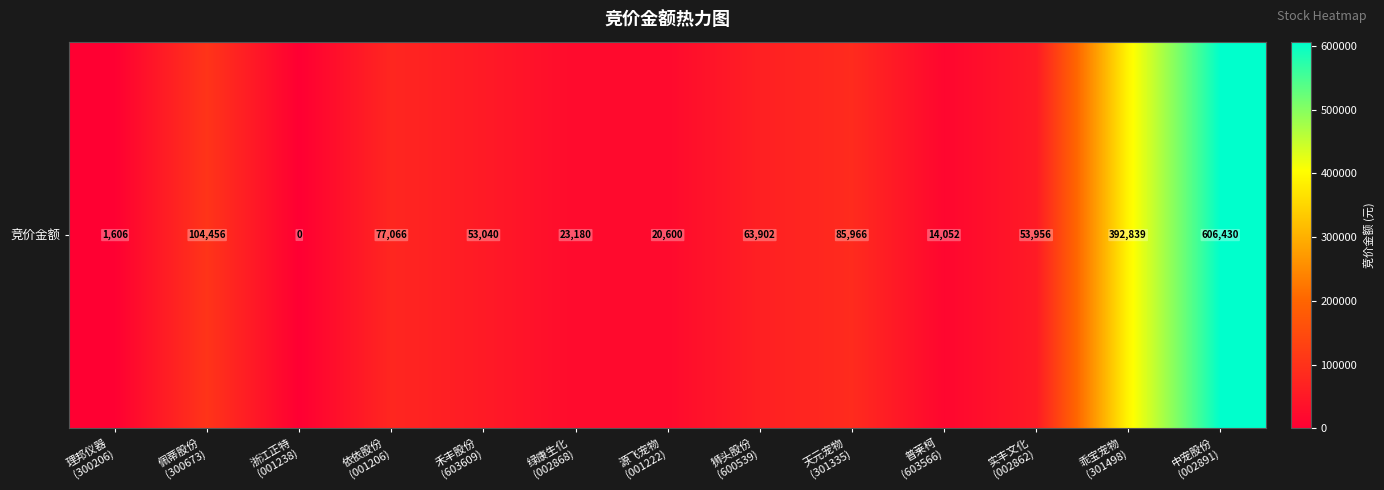

The chart shows a value of 63902 at 狮头股份
(600539). True or false?

True